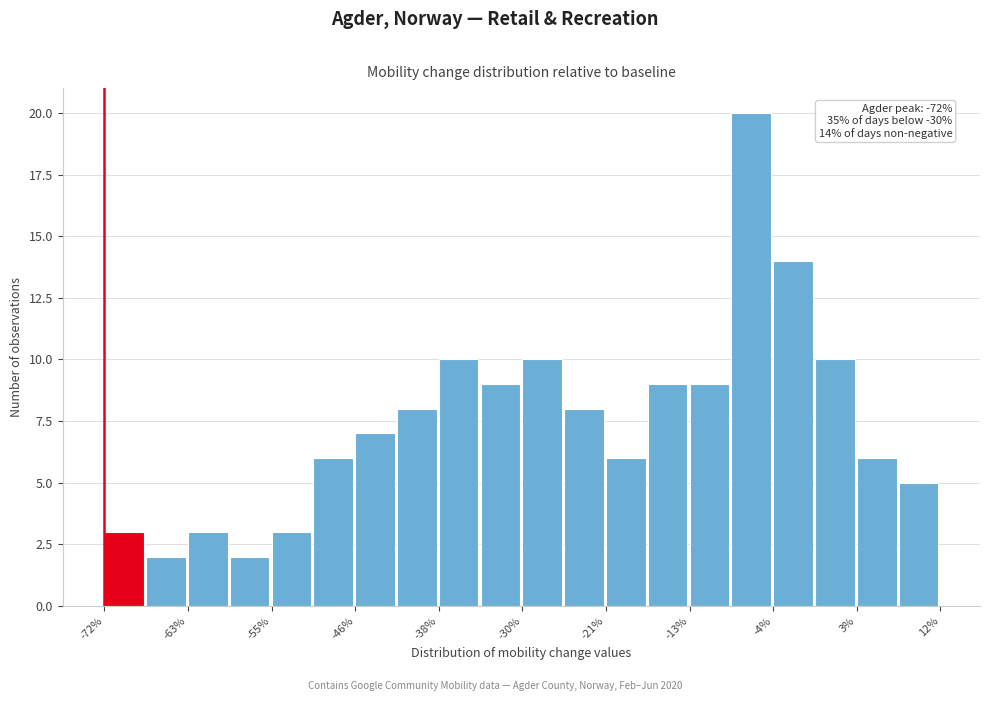

Which range on the x-axis has the tallest bar?

-9.0 to -4.8